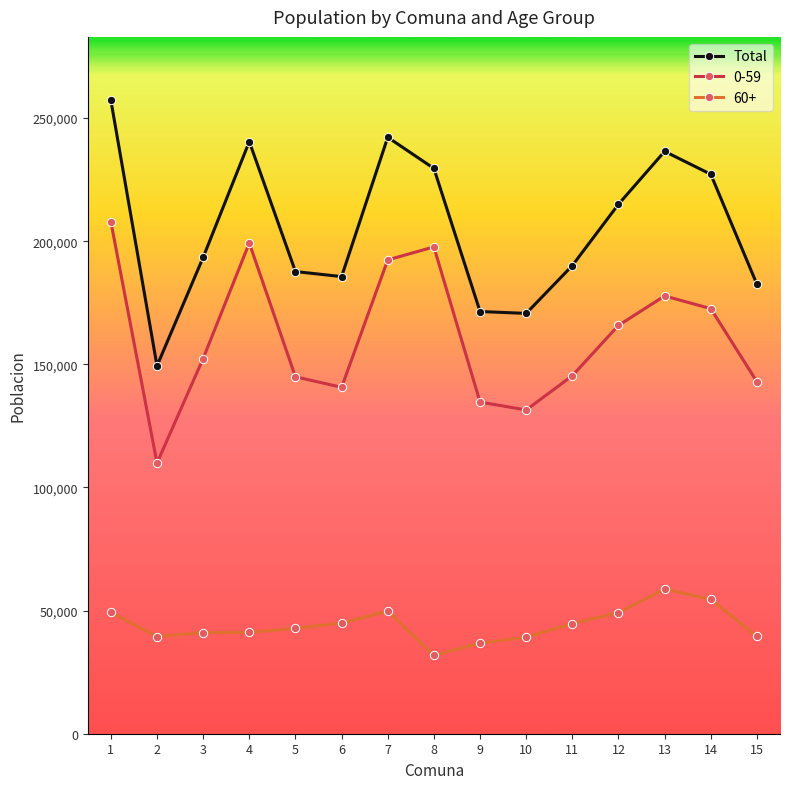

What is the difference between the highest and lowest values at 8?

197672